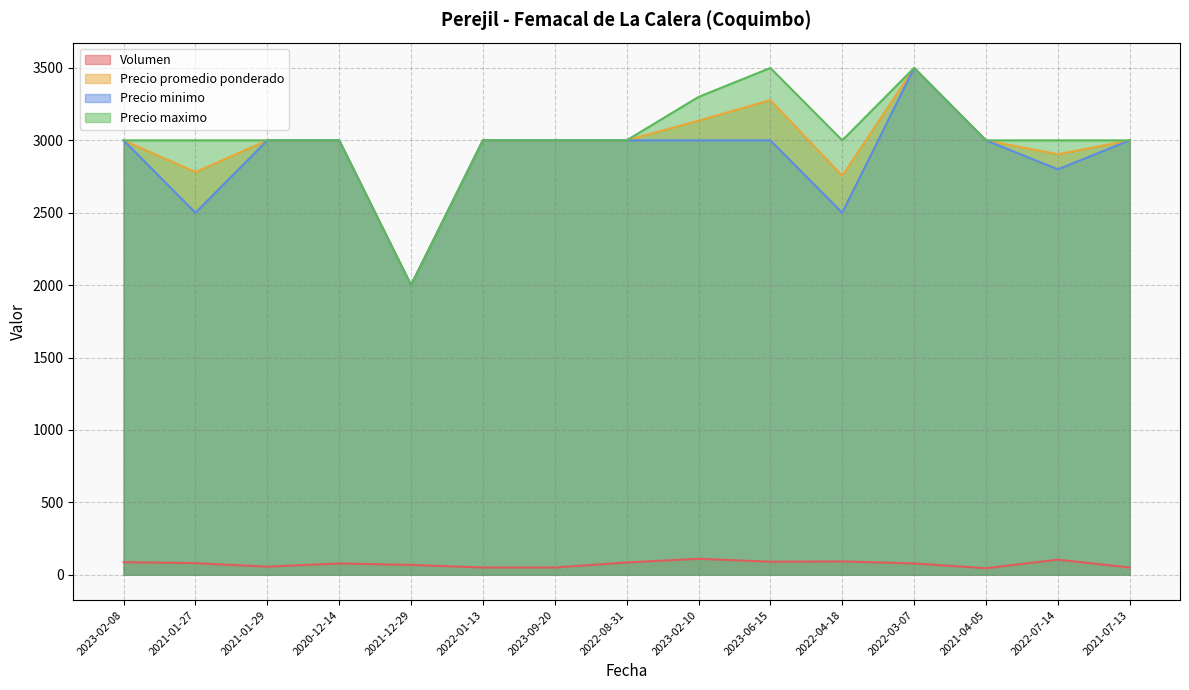

At 2022-04-18, list the series in order from smallest to largest.

Volumen, Precio minimo, Precio promedio ponderado, Precio maximo